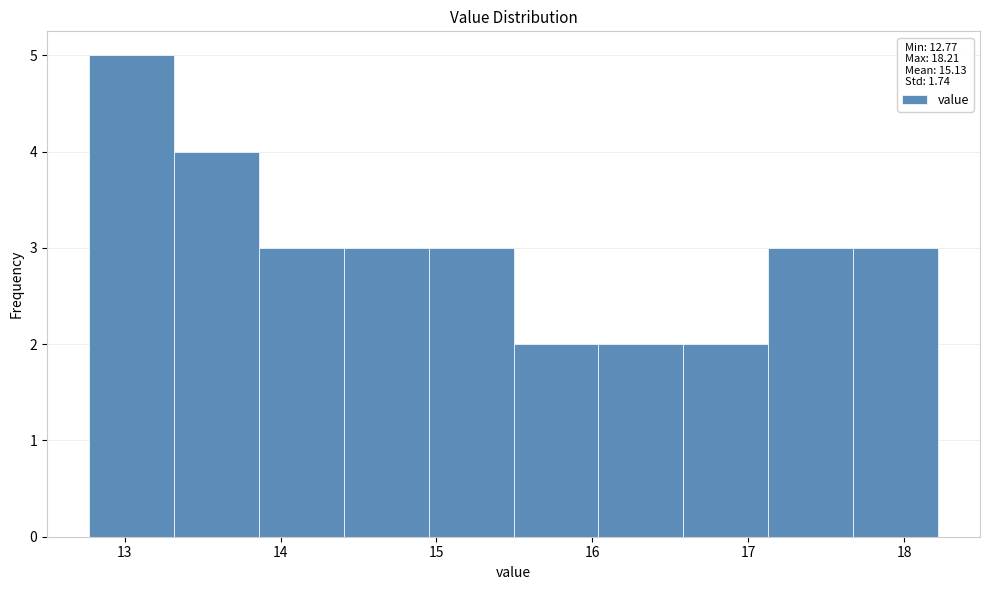

Which range on the x-axis has the tallest bar?

12.8 to 13.3